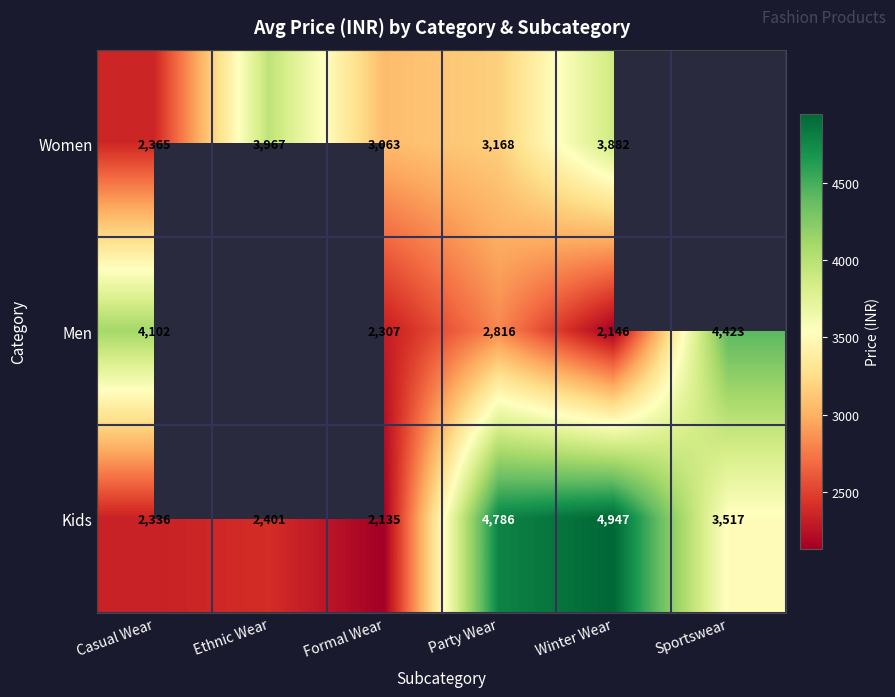

Count the number of data series in this chart.

3